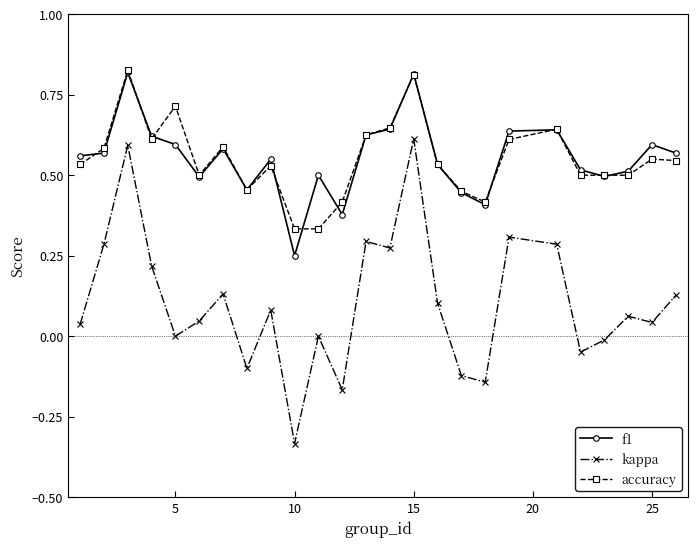

True or false: kappa and accuracy intersect in this chart.

False